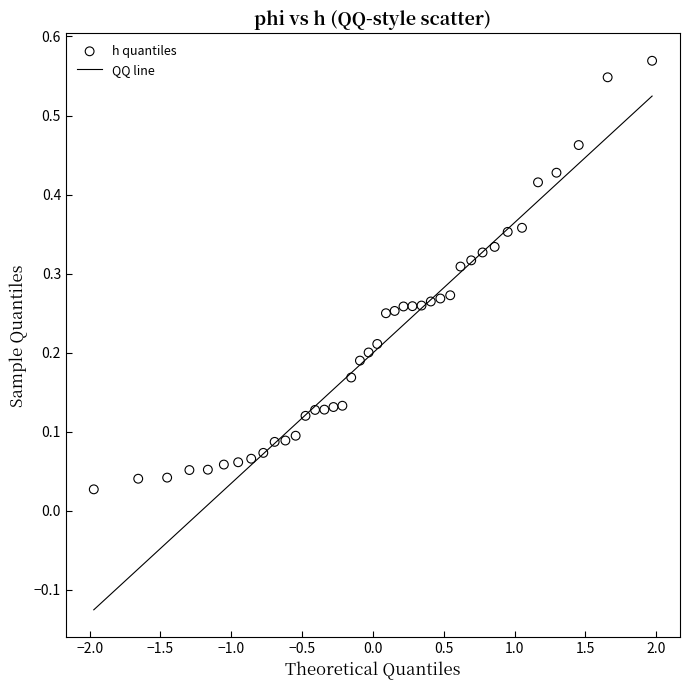

What is the range of X values (max minus min)?

3.9